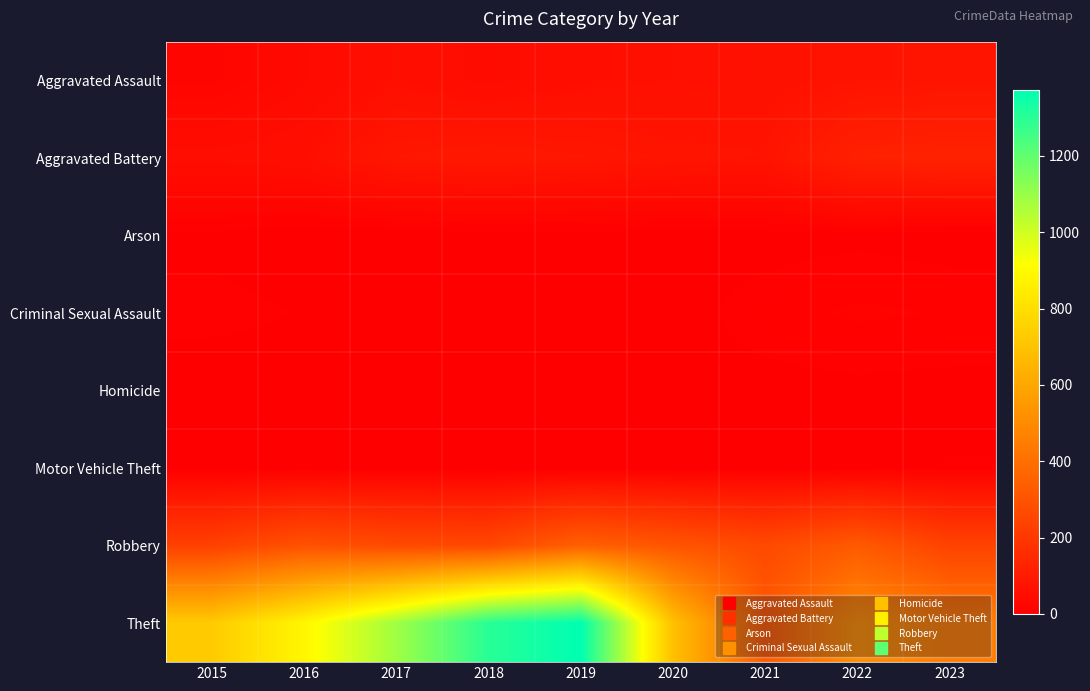

Between 2015 and 2023, which is larger?

2023